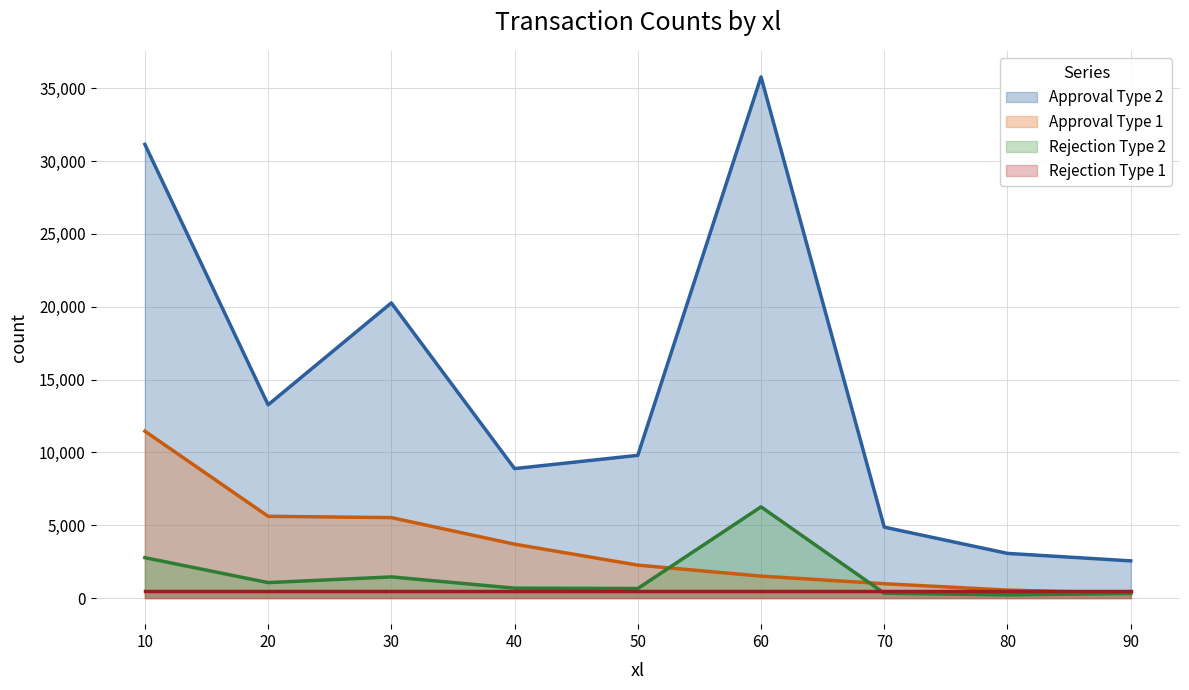

Which series has the largest range (max minus min)?

Approval Type 2